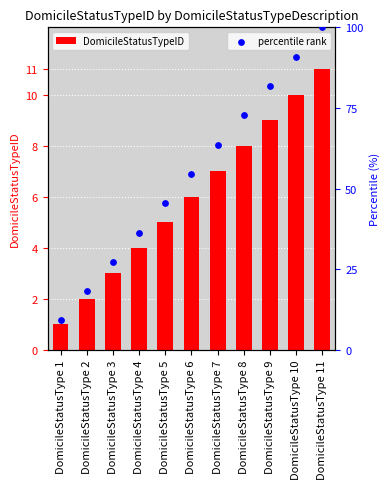

Which series reaches the maximum Y coordinate?

percentile rank